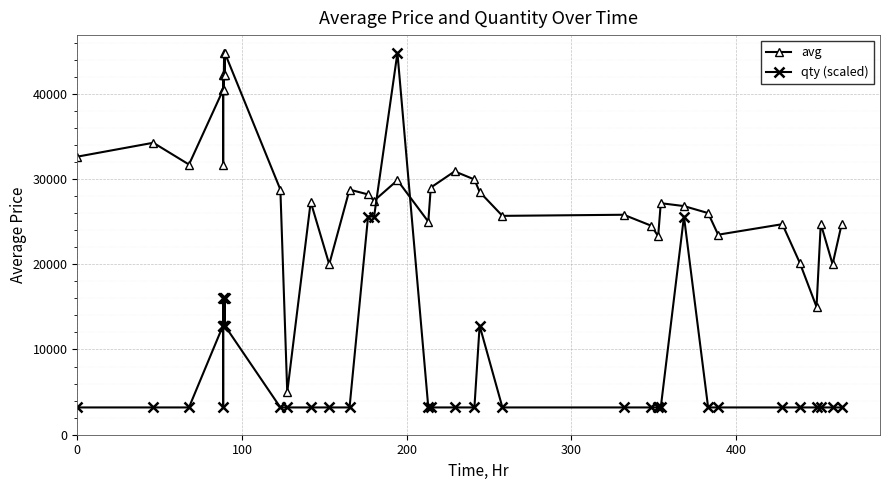

What is the value of the qty (scaled) point at the 3rd from the left?

3200.4